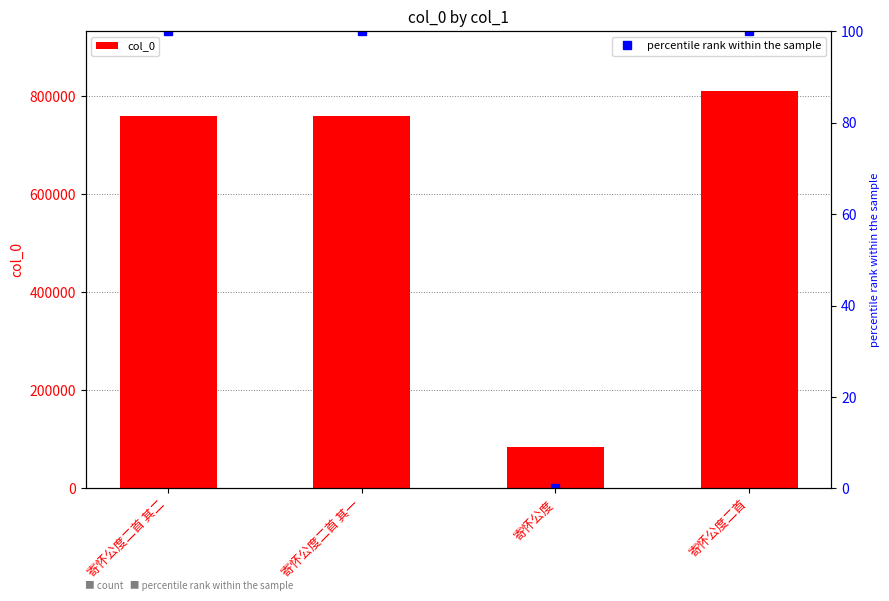

True or false: percentile rank within the sample has a value of 45 at 寄怀公度二首 其一.

False